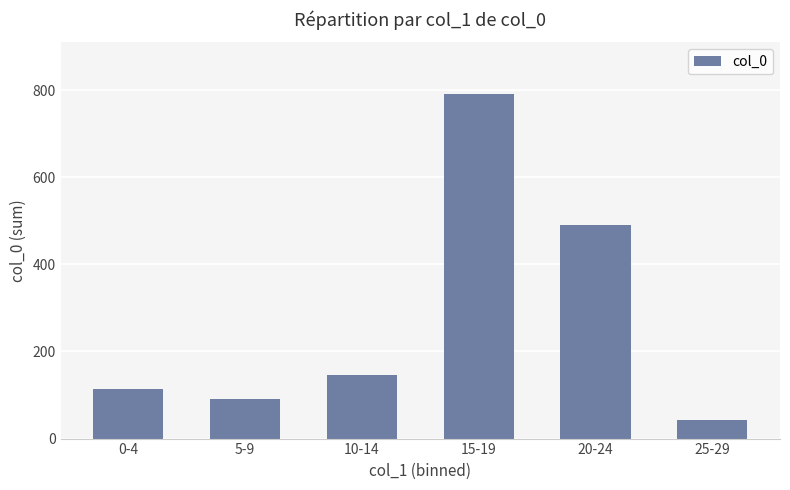

Reading right to left, list all the values displayed in this chart.

42	491	791	145	91	113